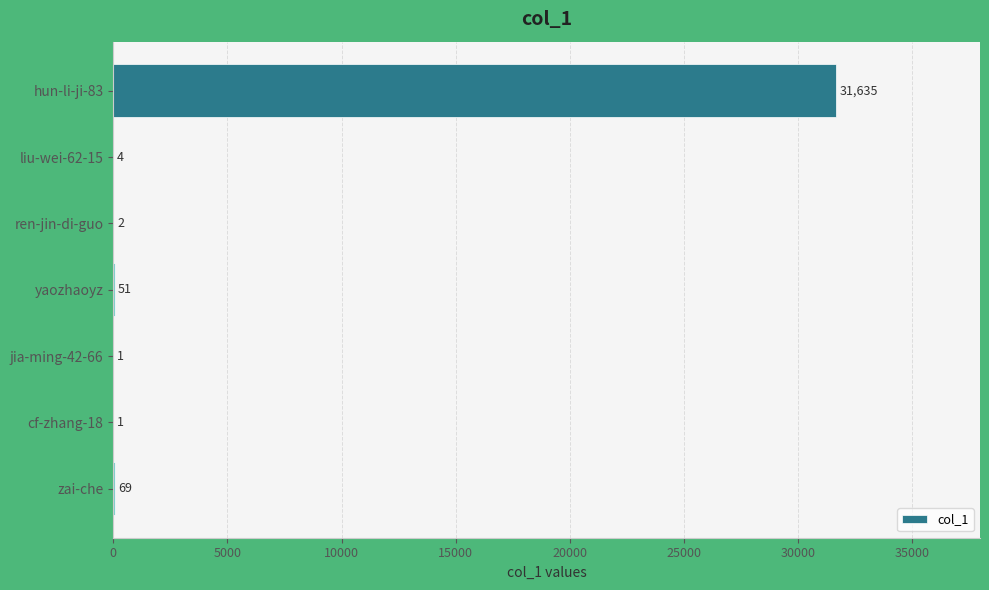

Reading top to bottom, what are all the values shown in this chart?

hun-li-ji-83=31635	liu-wei-62-15=4	ren-jin-di-guo=2	yaozhaoyz=51	jia-ming-42-66=1	cf-zhang-18=1	zai-che=69